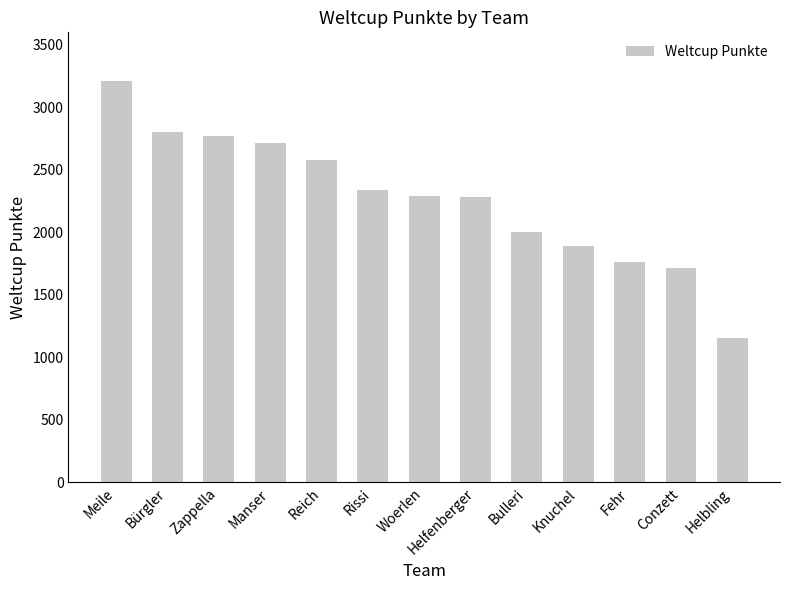

What is the average value?

2271